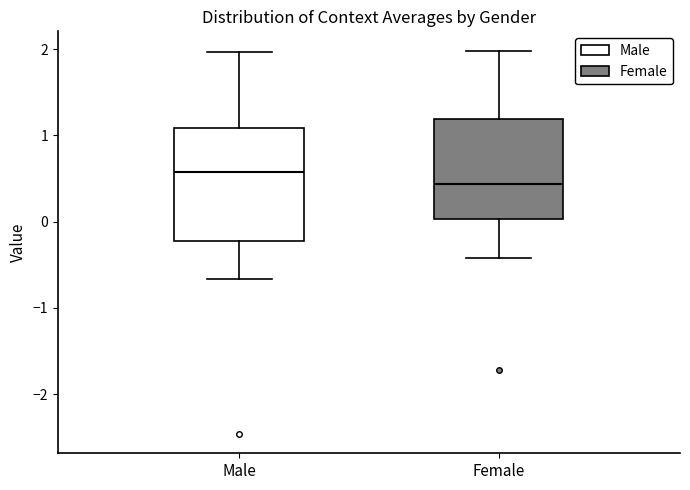

Reading left to right, transcribe this box plot: for each box, give where its median line is, the range the box spans, and where its two whiskers end, as read against the y-axis. The values are not printed on the chart, so give them approximately, as read against the axis.

Male: median 0.6, box -0.2 to 1.1, whiskers -0.7 to 2.0
Female: median 0.4, box 0.0 to 1.2, whiskers -0.4 to 2.0